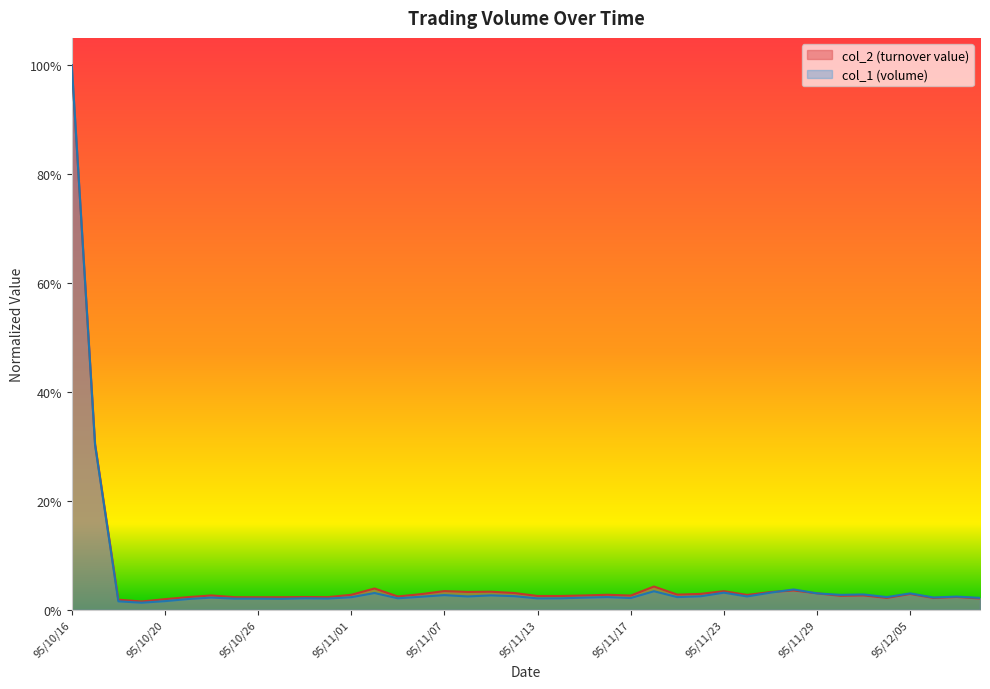

The col_2 series shows 0.0 at 95/10/19. True or false?

False